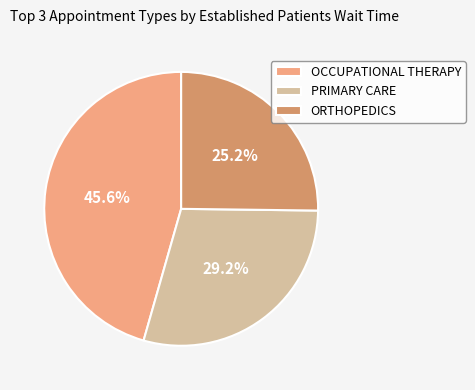

To the nearest percent, what is the difference between the largest and smallest slice percentages?

20%